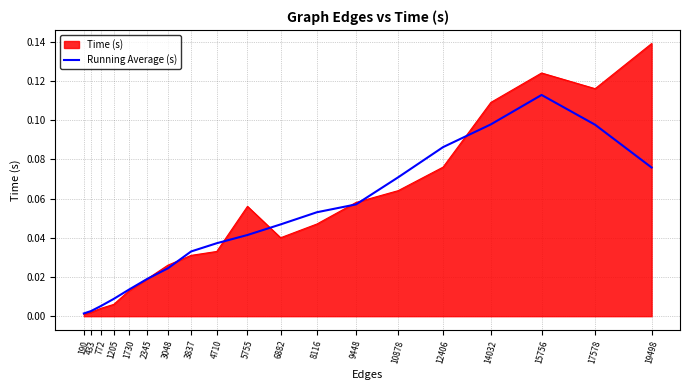

Rank the series by their maximum value, from highest to lowest.

Time (s), Running Average (s)